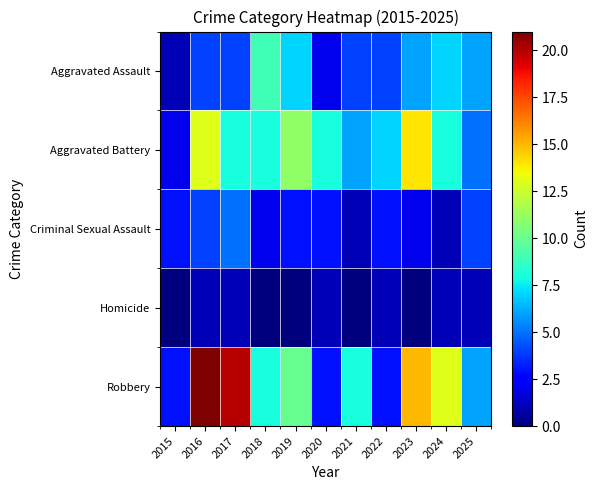

How many data points does each series have?

11